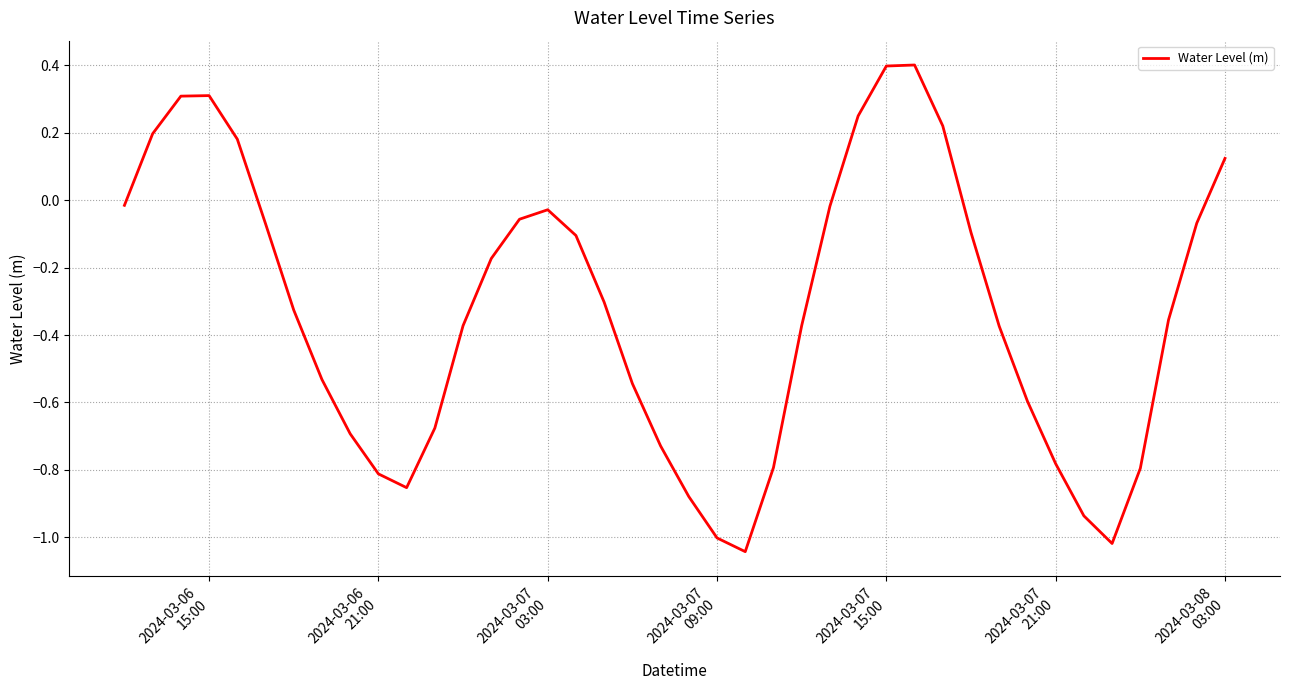

How many lines are shown in the chart?

1